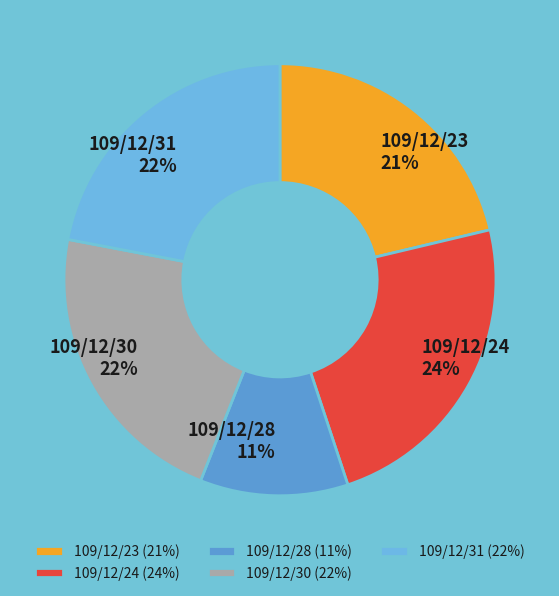

Does 109/12/24 represent more than half of the total?

No